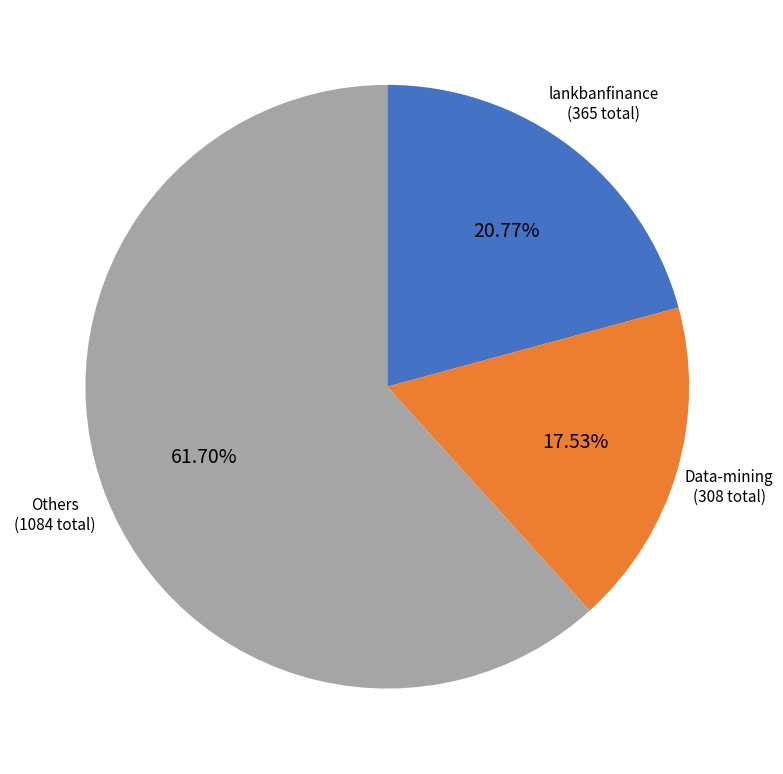

Does any single category account for the majority?

Yes